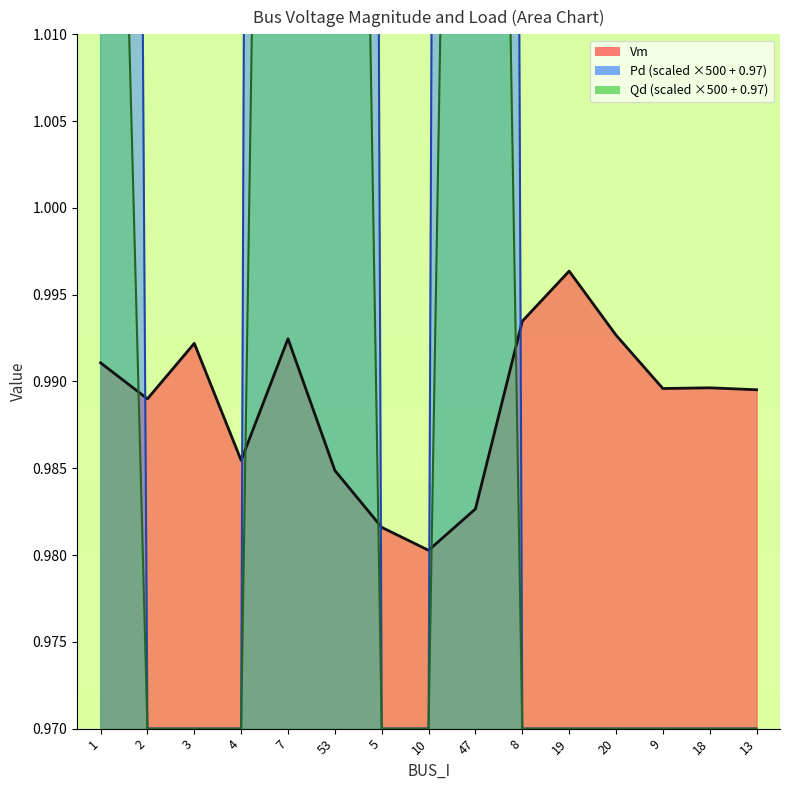

Read the Qd value at 1.

1.1